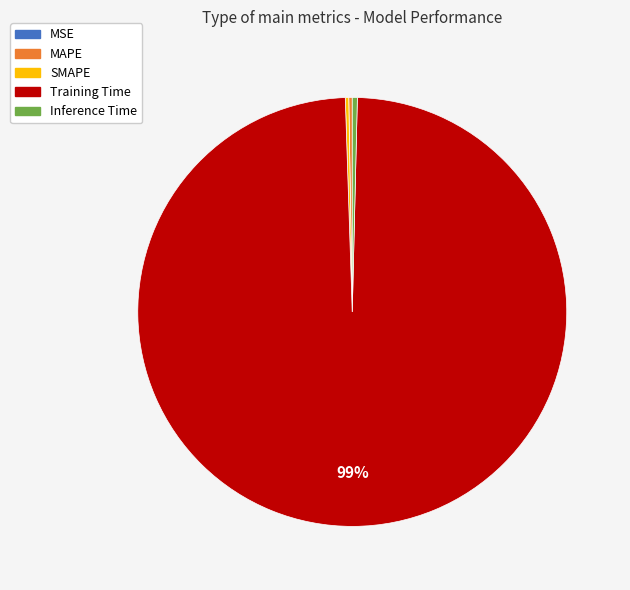

What is the majority slice?

Training Time